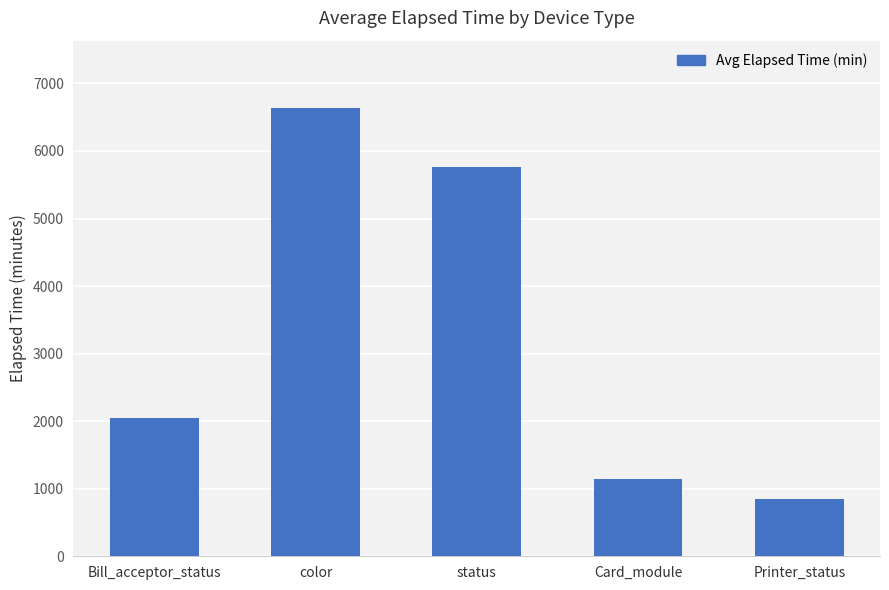

How many bars are there in total?

5